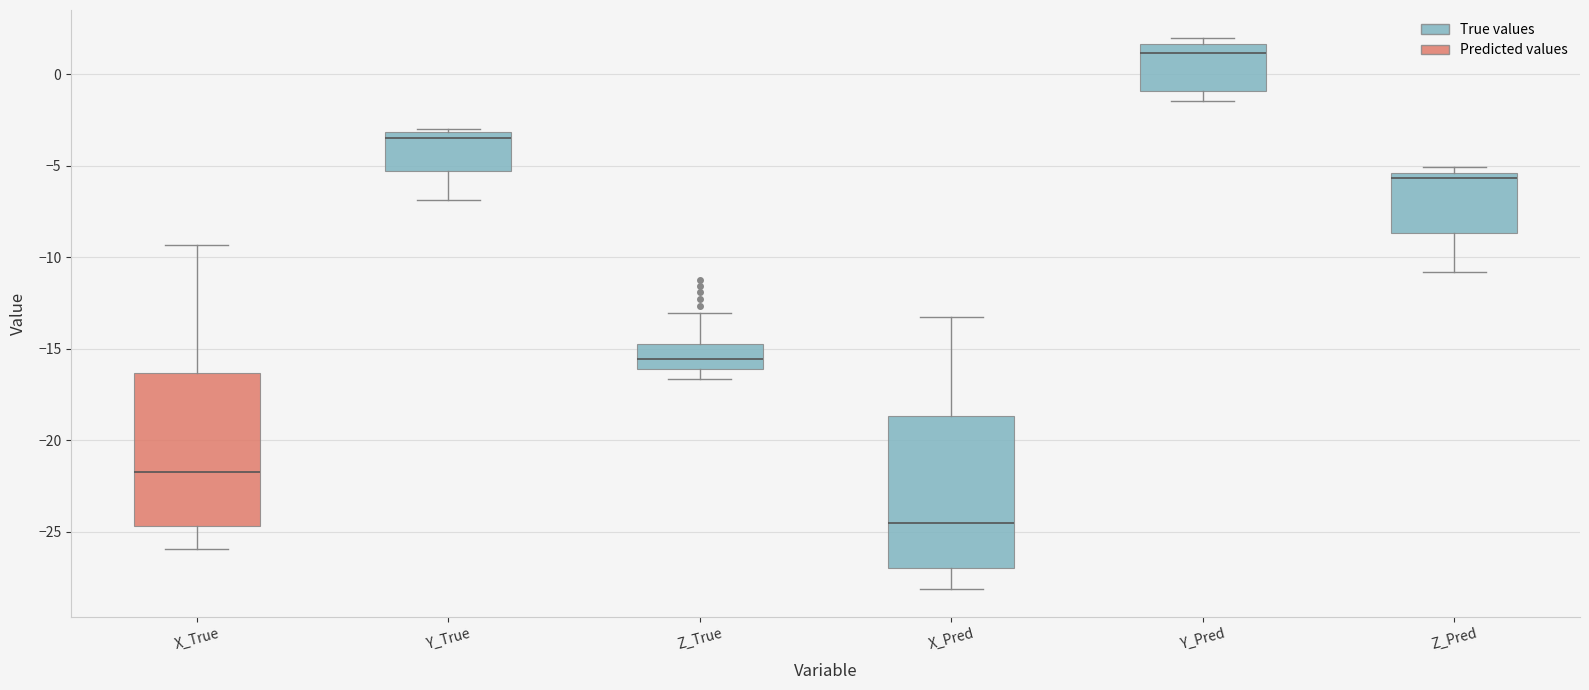

Where does the lower whisker of the box for Y_Pred end on the y-axis? The values are not printed on the chart, so give them approximately, as read against the axis.

-1.5